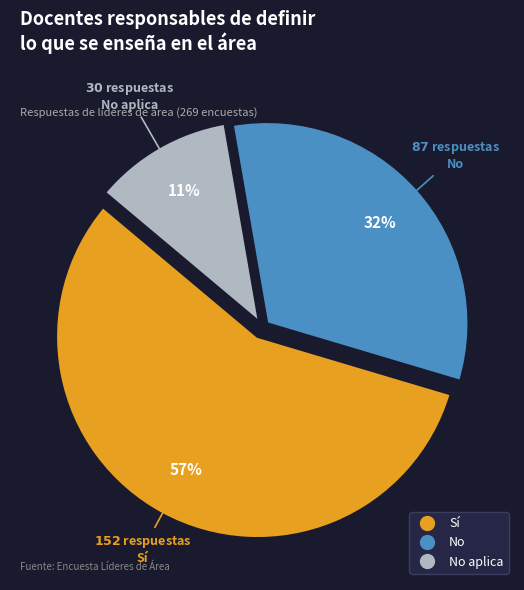

To the nearest percent, what is the average slice percentage?

33%